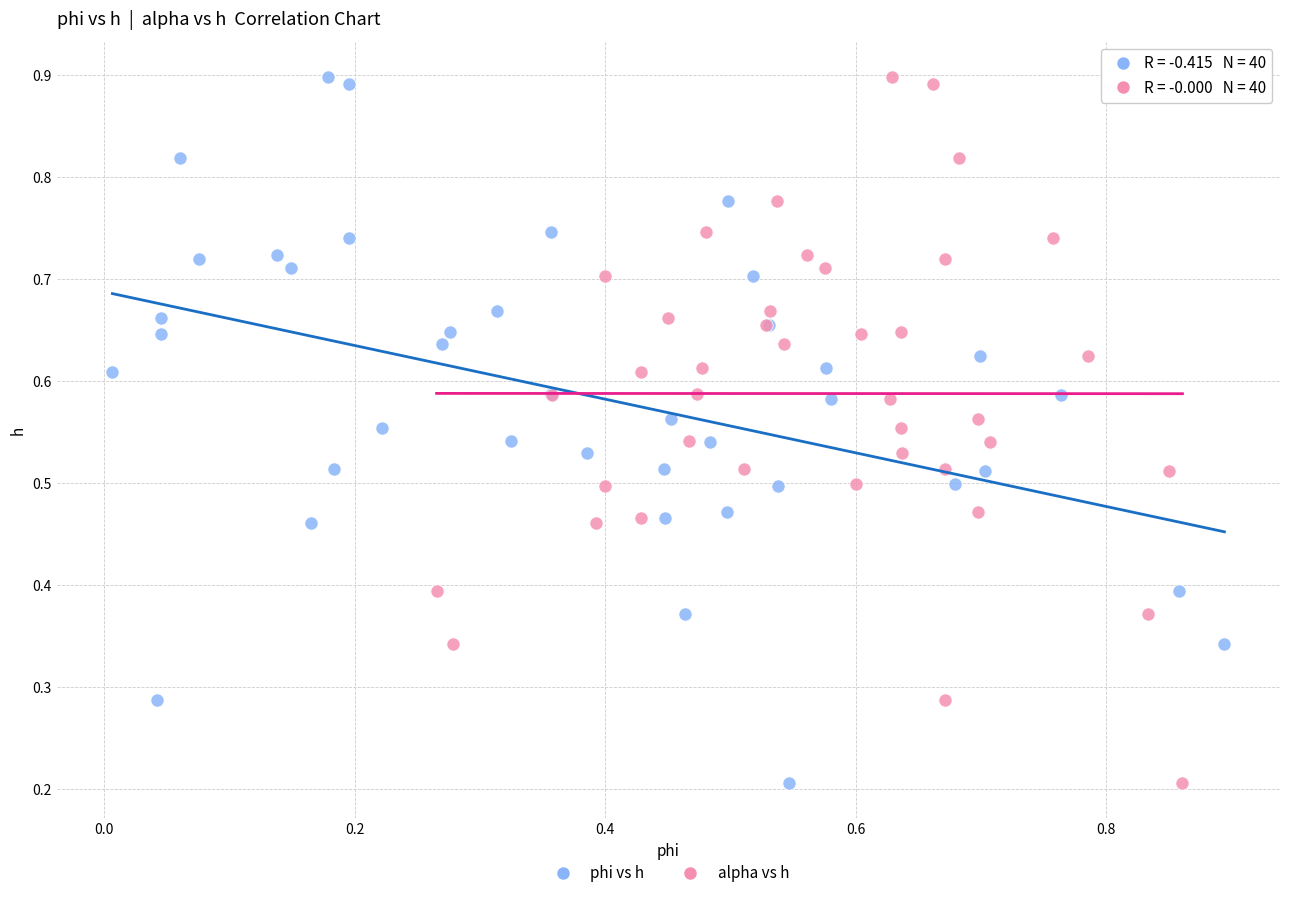

What are all the series names shown in the legend?

phi vs h, alpha vs h